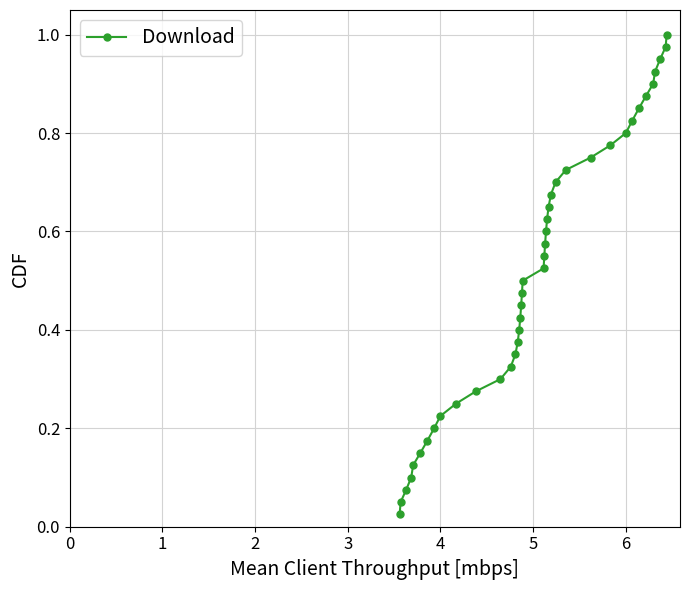

What is the sum of all values?

20.5